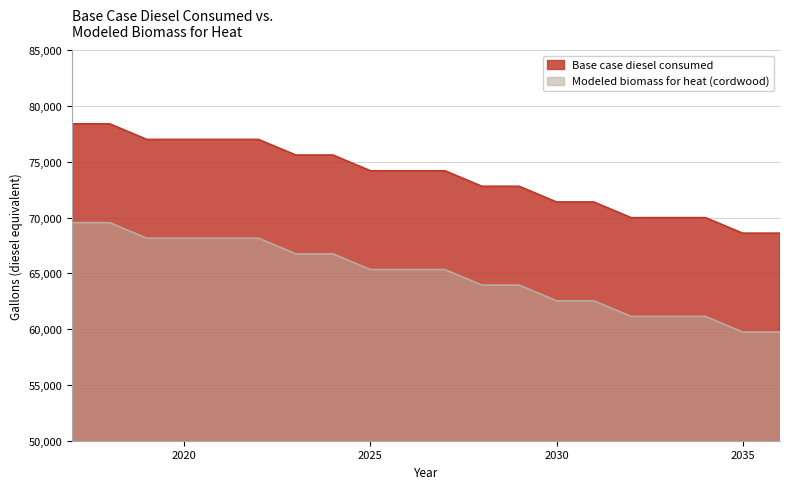

Which category has the lowest value across all series?

2035